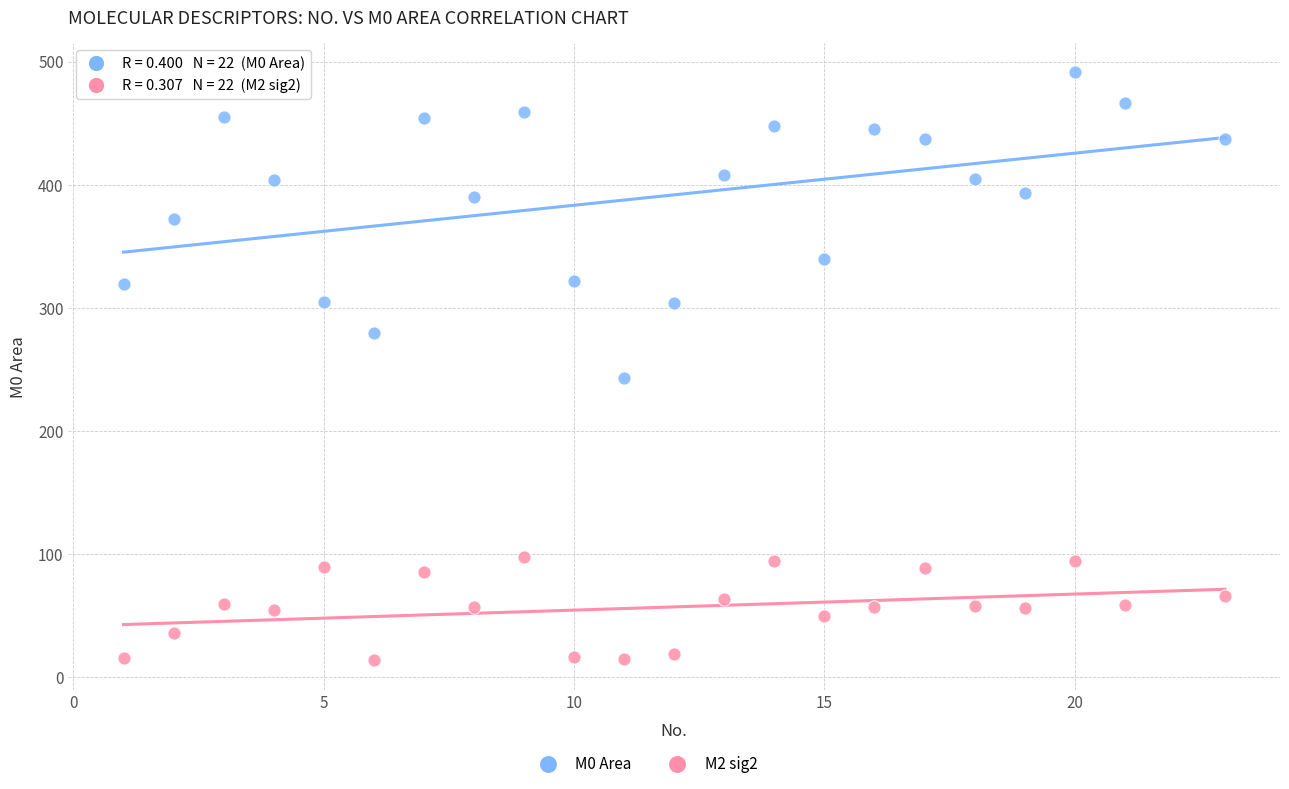

Which series reaches the maximum Y coordinate?

M0 Area